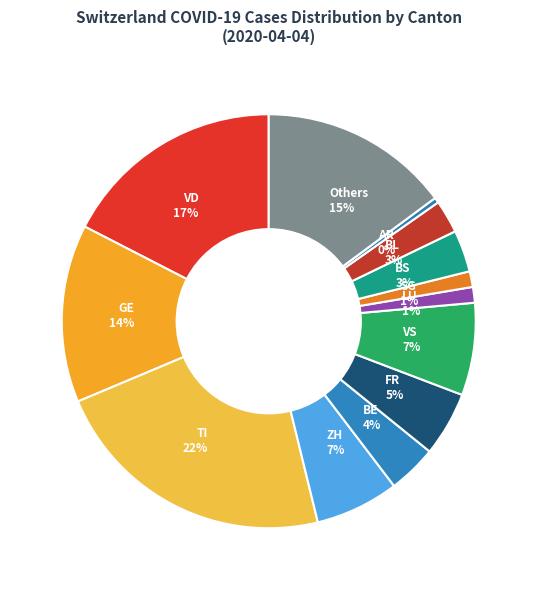

Combined, do ZH 7% and LU 1% account for over 50%?

No